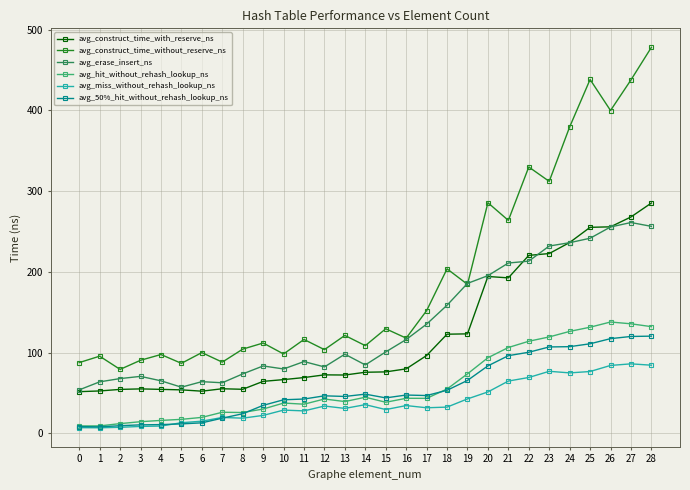

True or false: avg_construct_time_without_reserve_ns and avg_construct_time_with_reserve_ns cross at least once.

False